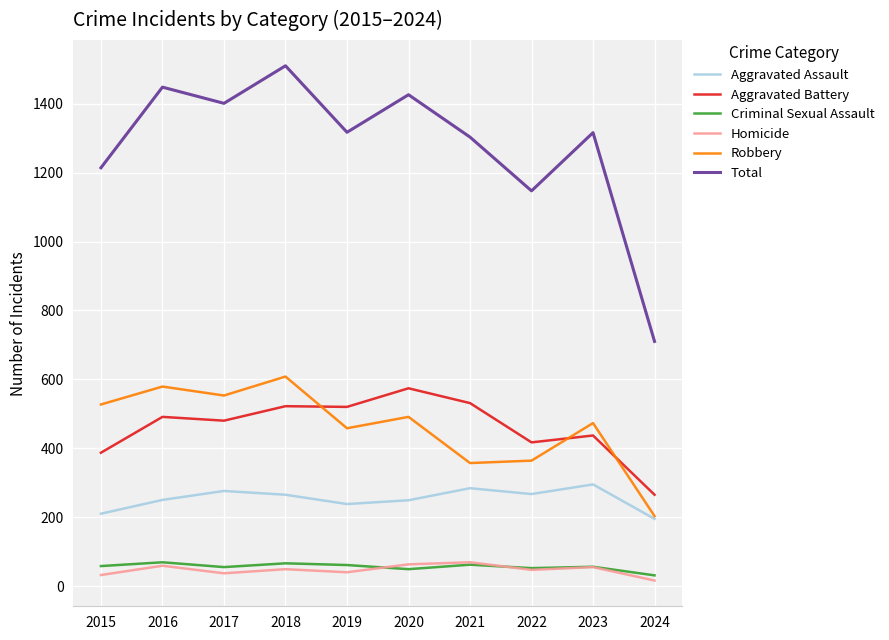

Where is the first local minimum for Total?

2017